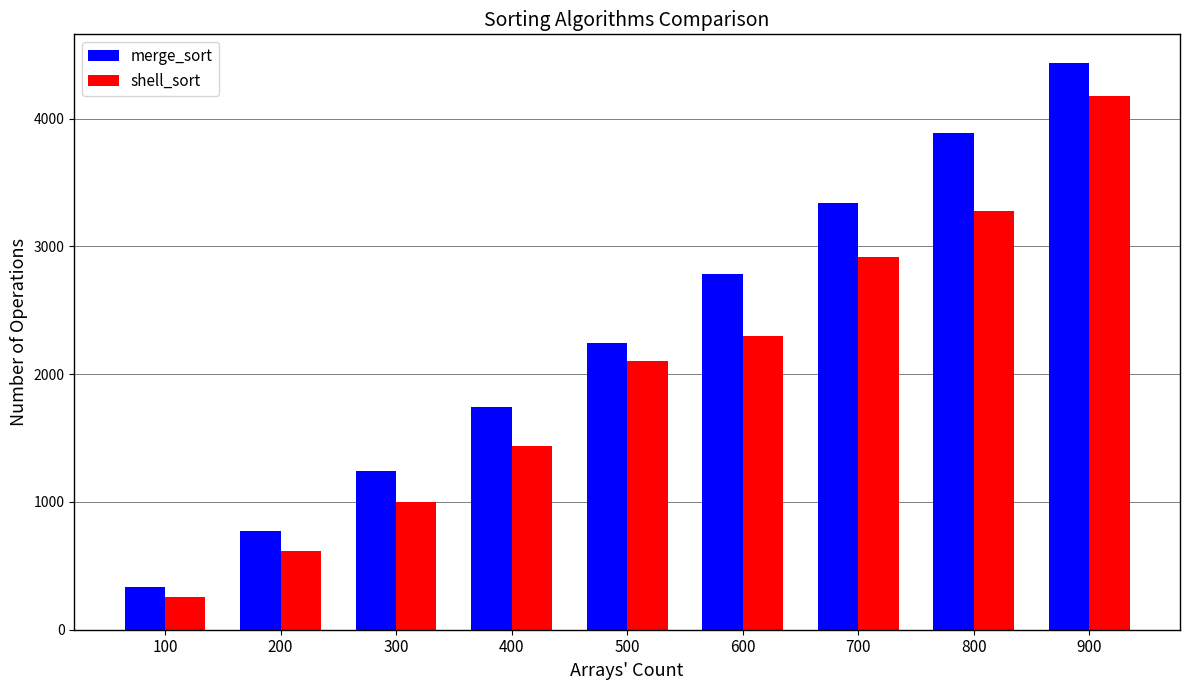

How many categories are shown in the chart?

9